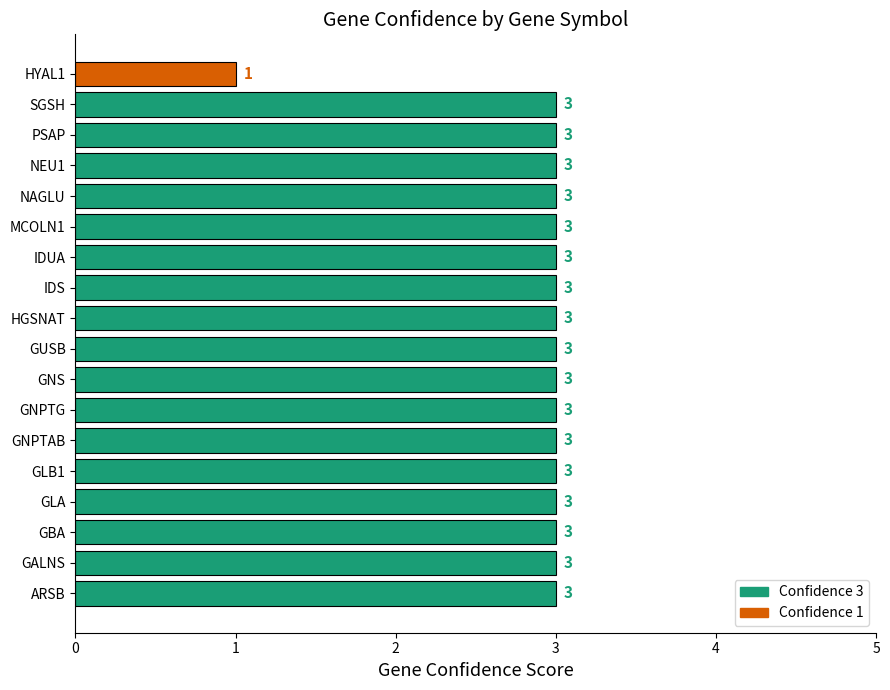

What is the average value?

3